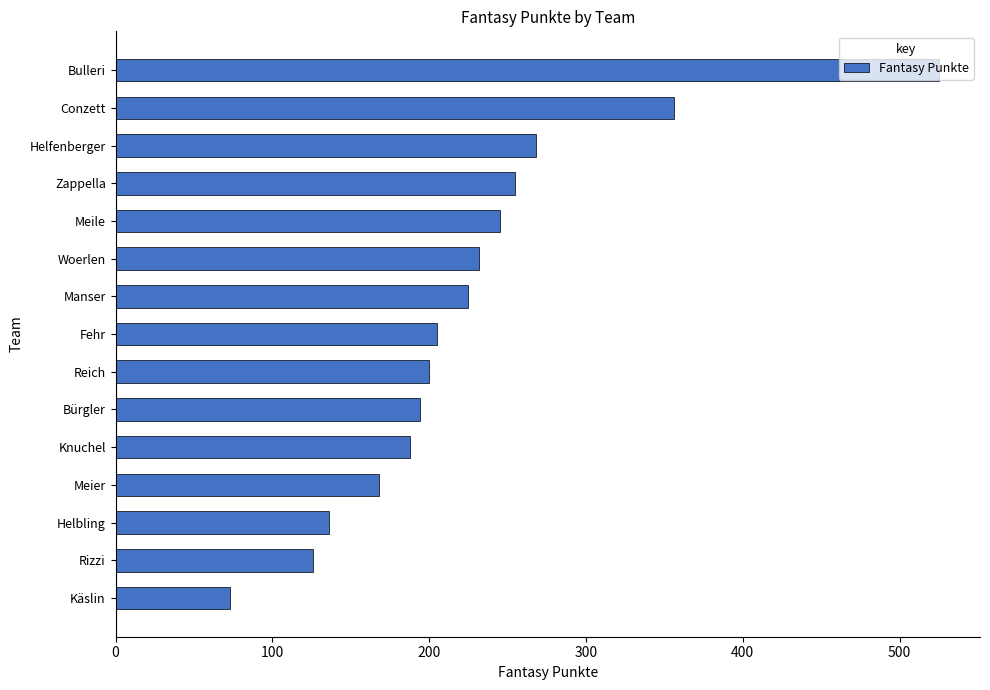

Count the number of data series in this chart.

1